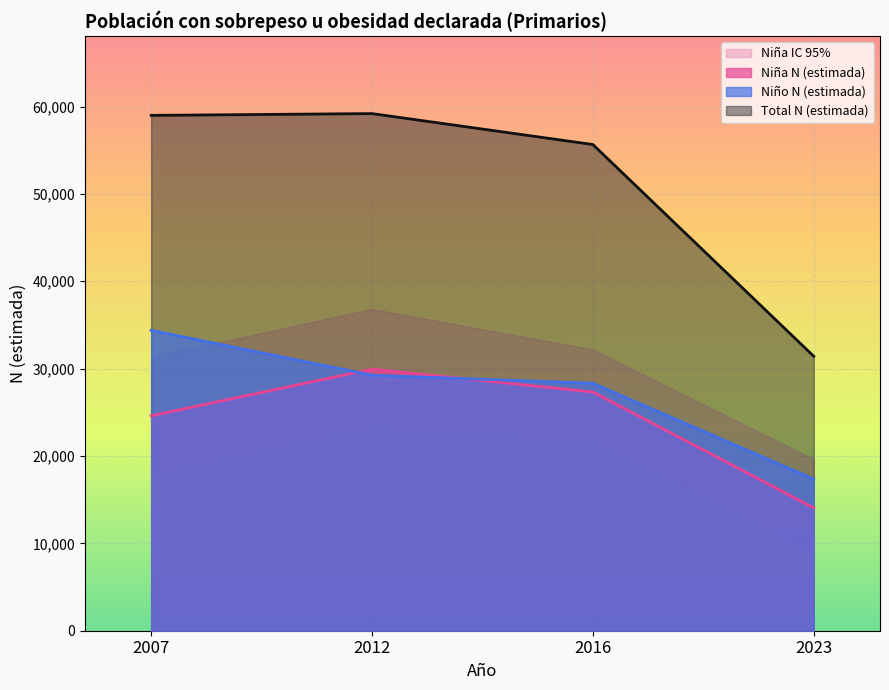

At which label does Total N (estimada) first exceed 58986?

2012